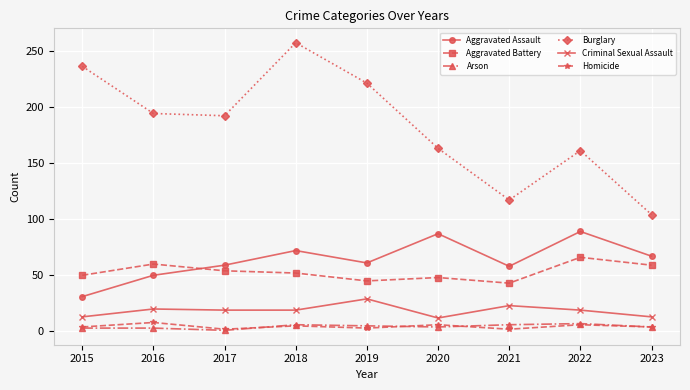

True or false: Aggravated Battery has more than 1 interior local peaks.

True